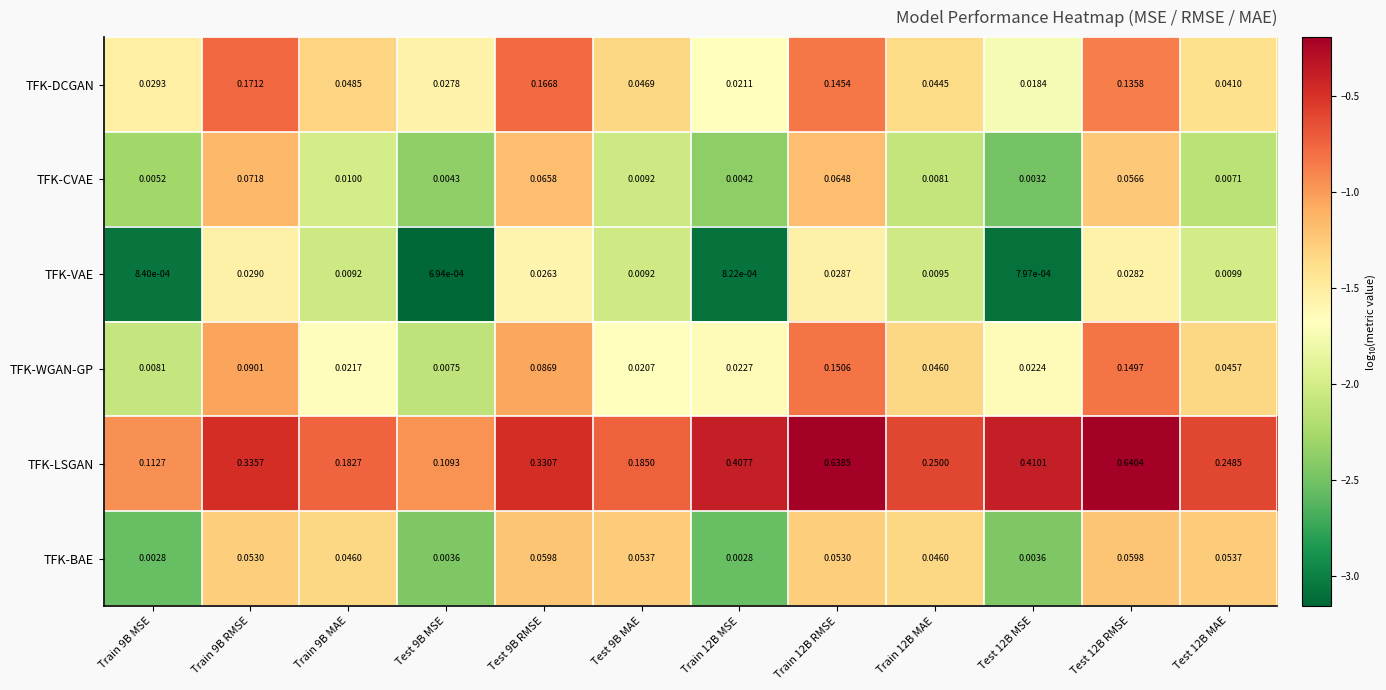

Rank the series by their maximum value, from lowest to highest.

TFK-VAE, TFK-BAE, TFK-CVAE, TFK-WGAN-GP, TFK-DCGAN, TFK-LSGAN